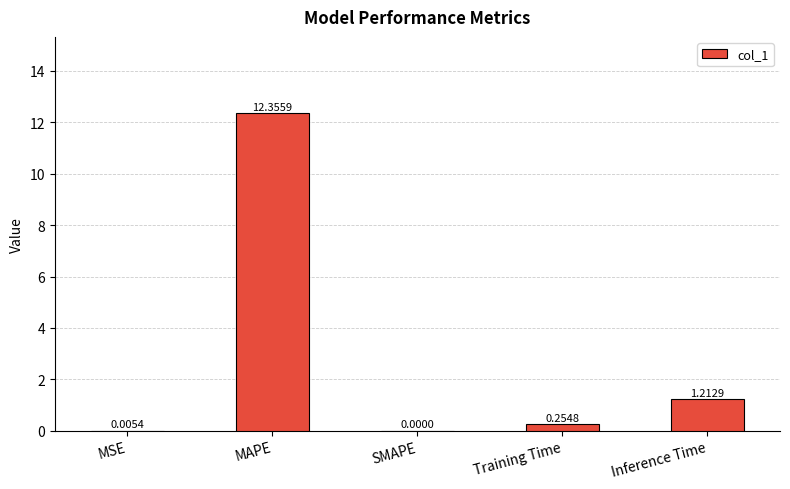

Which label corresponds to the largest value in the chart?

MAPE